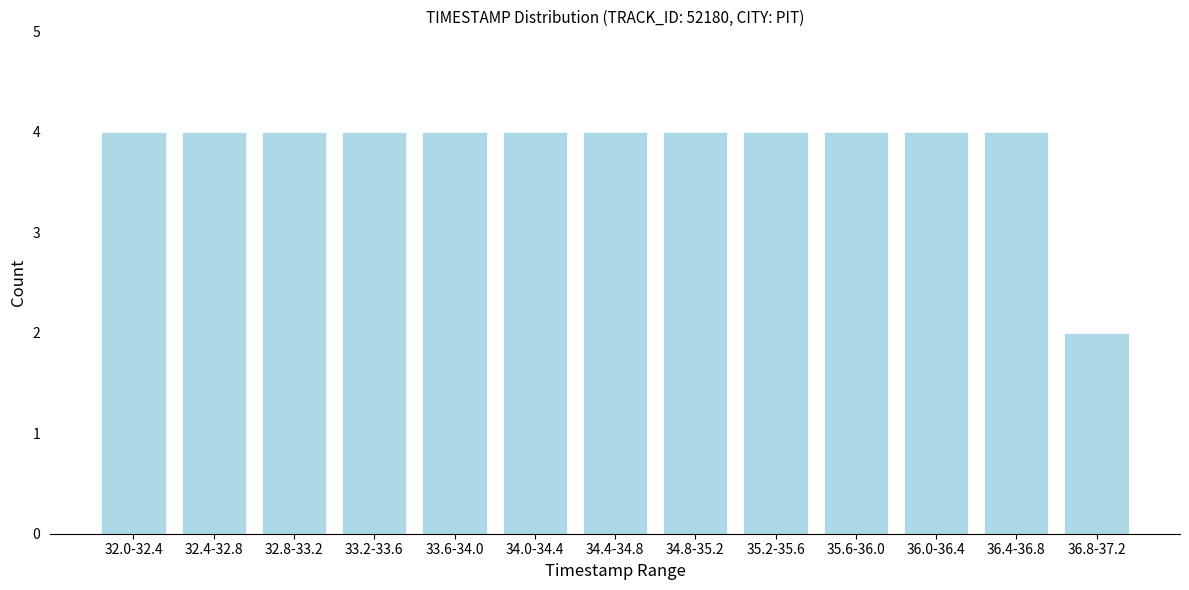

Reading right to left, transcribe all the data shown in this chart.

36.8-37.2=2	36.4-36.8=4	36.0-36.4=4	35.6-36.0=4	35.2-35.6=4	34.8-35.2=4	34.4-34.8=4	34.0-34.4=4	33.6-34.0=4	33.2-33.6=4	32.8-33.2=4	32.4-32.8=4	32.0-32.4=4